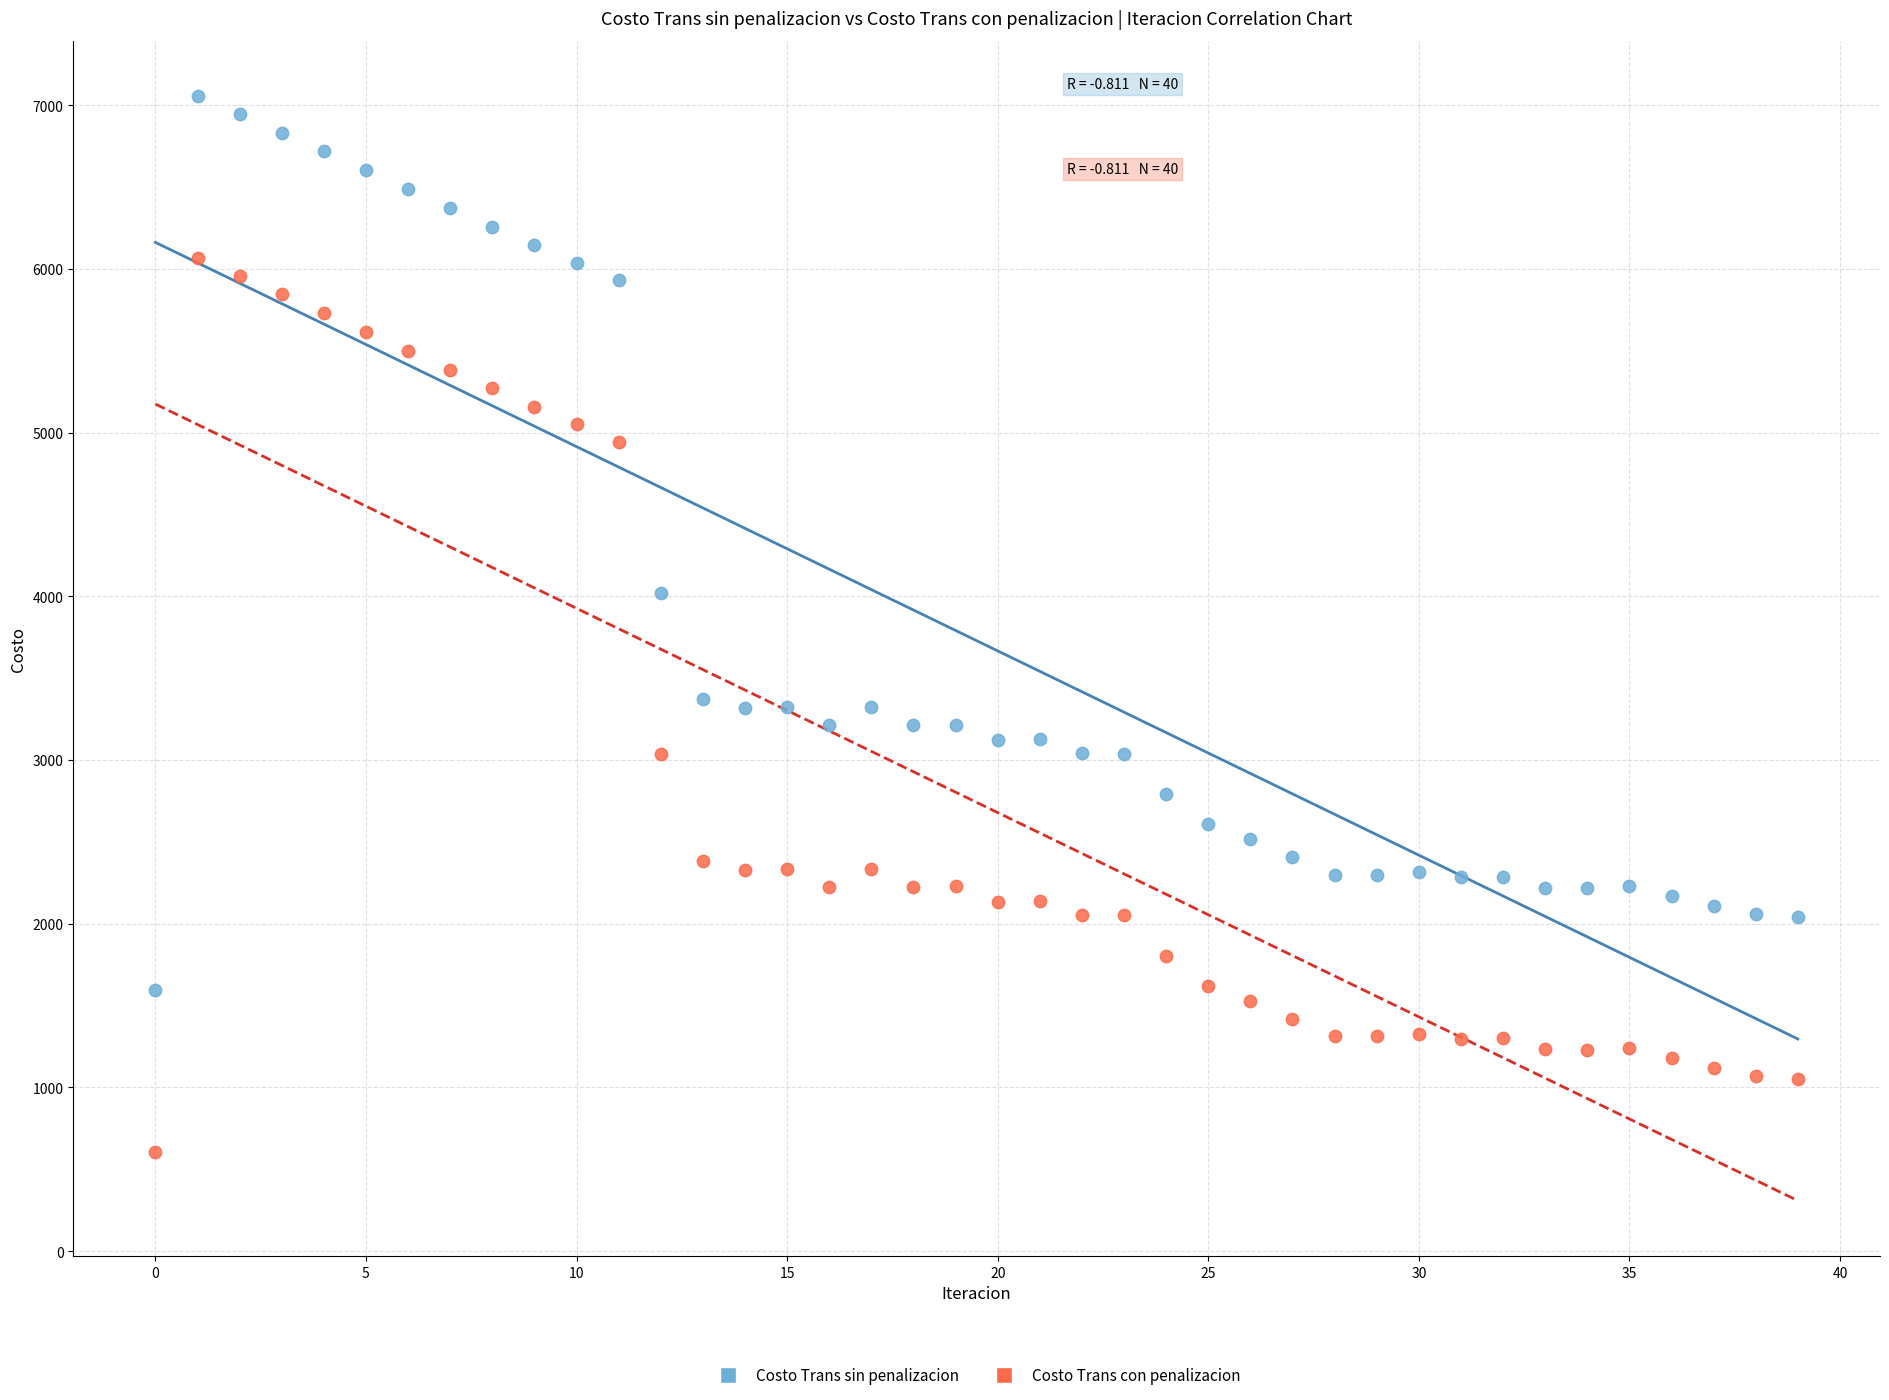

In the Costo Trans sin penalizacion series, what Y value is closest to 4325?

4022.1